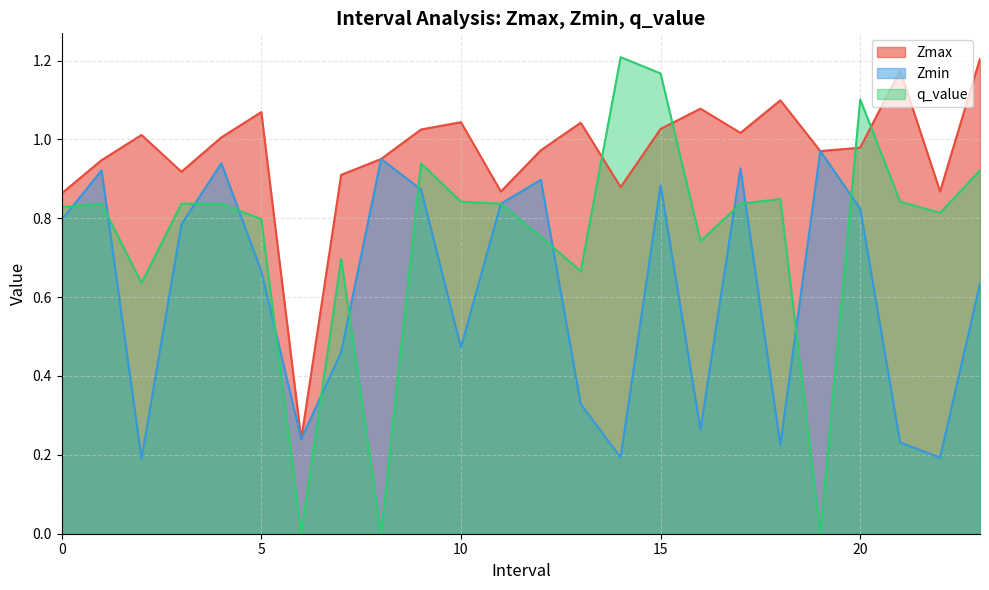

What position from the right is 7.0?

17